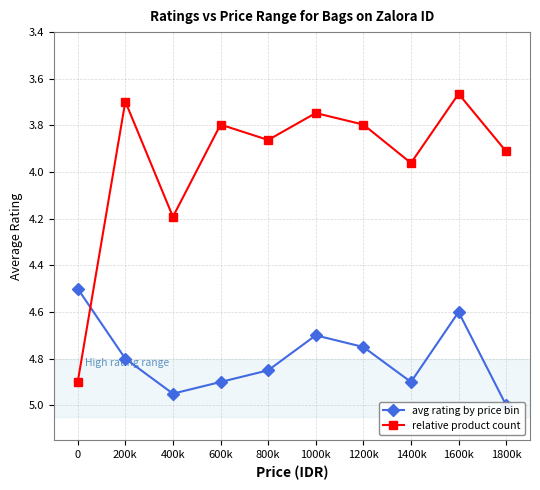

Which series has the widest spread of values?

relative product count